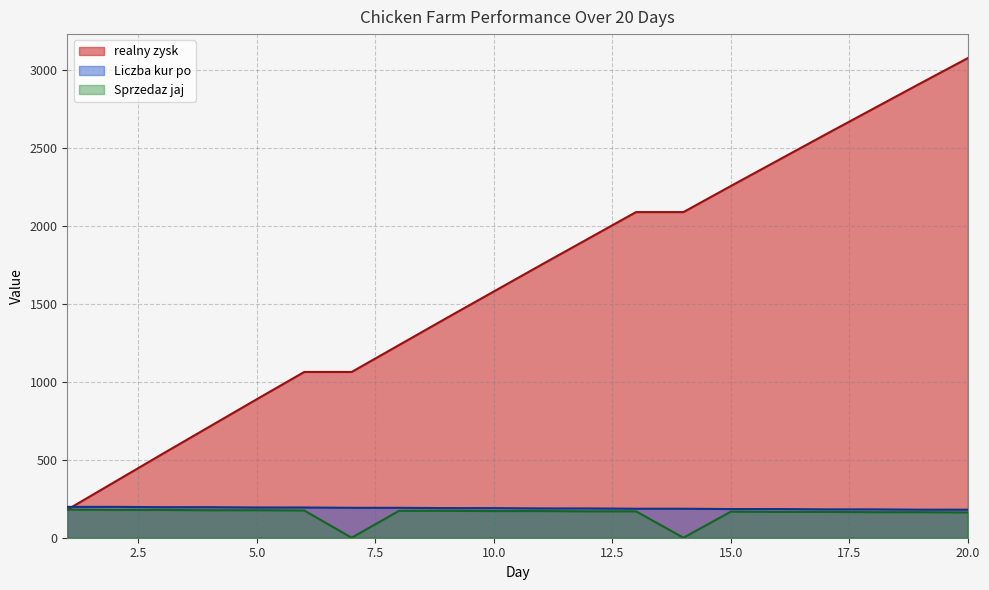

Between 14 and 15, which series saw the biggest shift?

Sprzedaz jaj